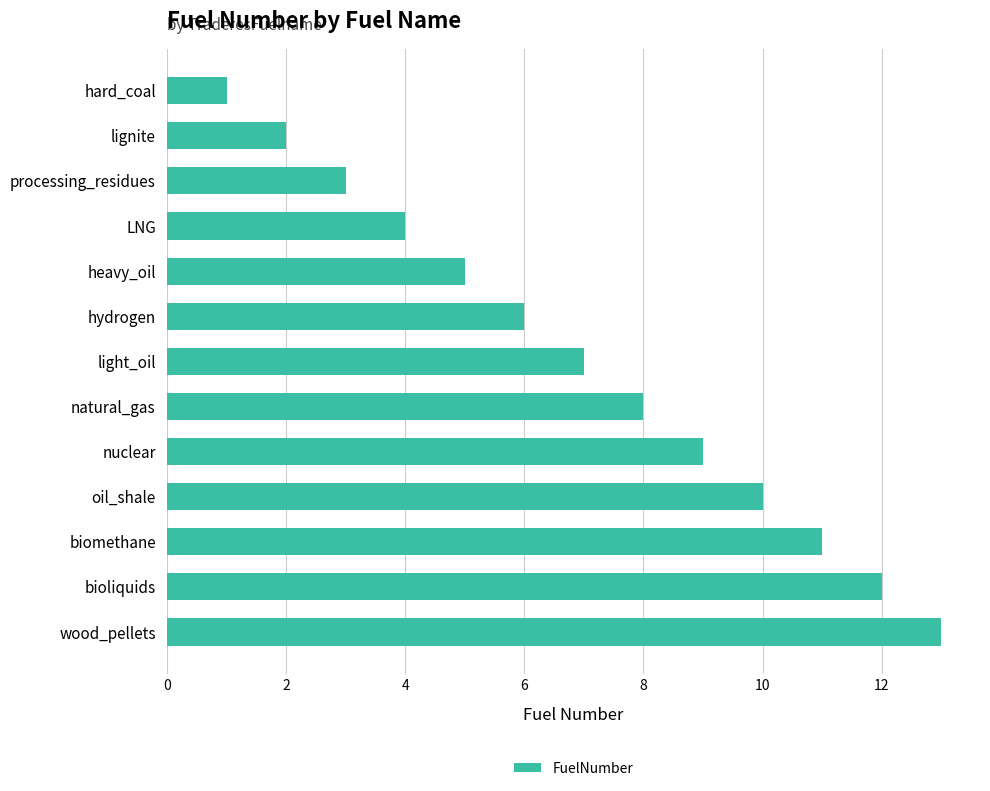

Which label corresponds to the largest value in the chart?

wood_pellets